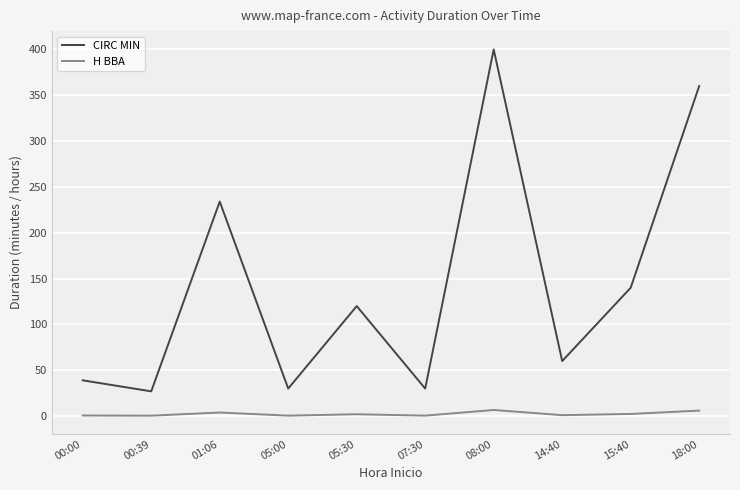

Rank the series by their maximum value, from lowest to highest.

H BBA, CIRC MIN